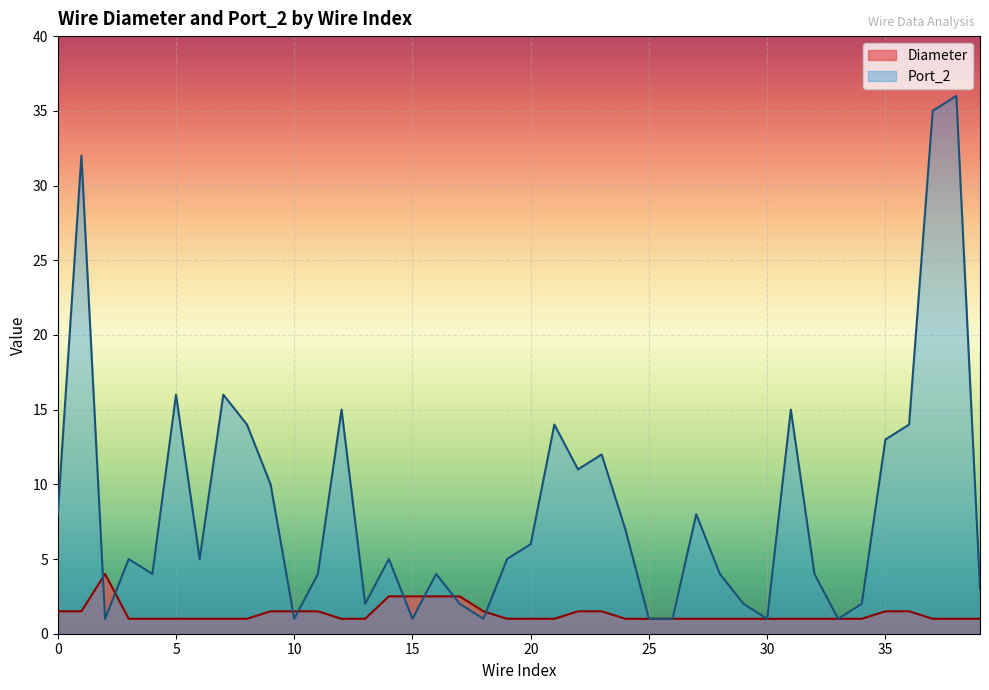

Is it true that Port_2 equals 22.9 at 14?

False